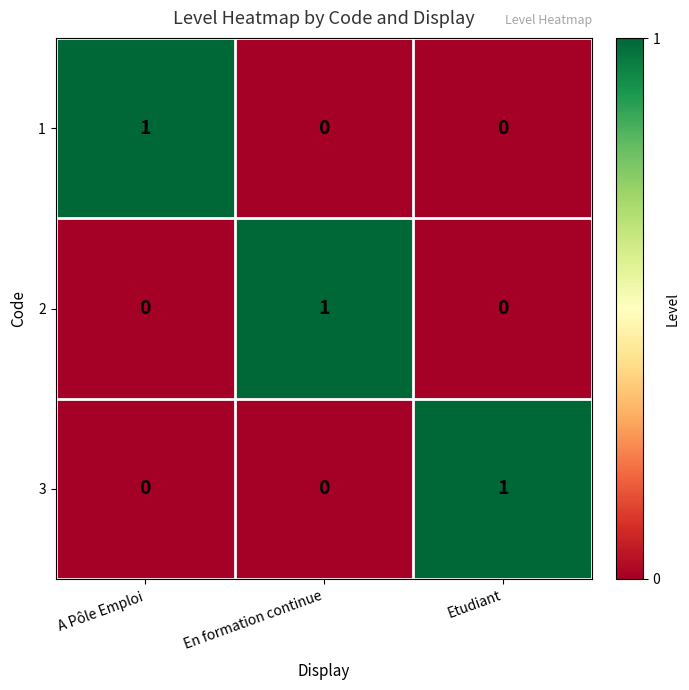

What is the total value across all series at A Pôle Emploi?

1